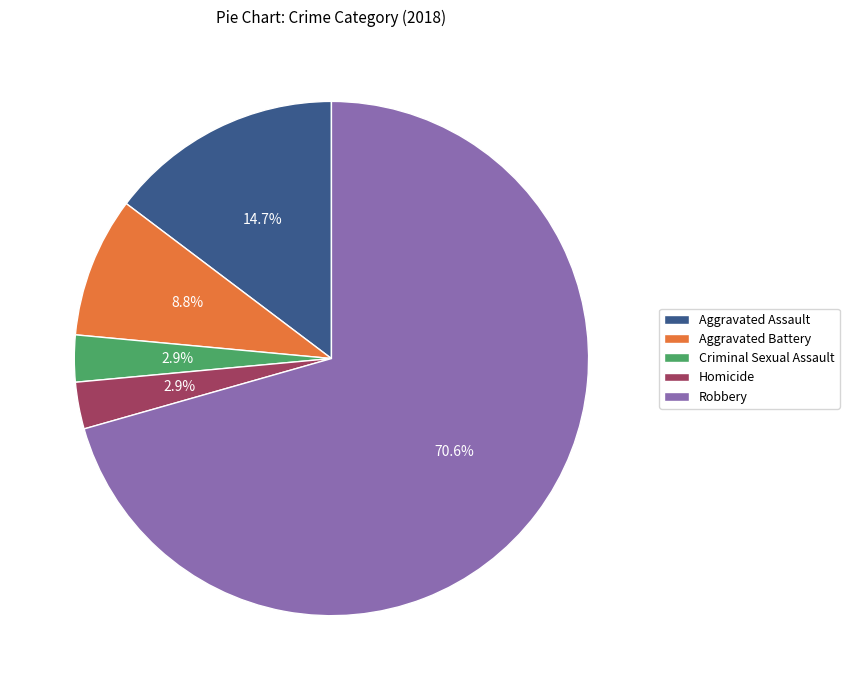

To the nearest percent, what is the combined percentage of Aggravated Battery and Robbery?

79%